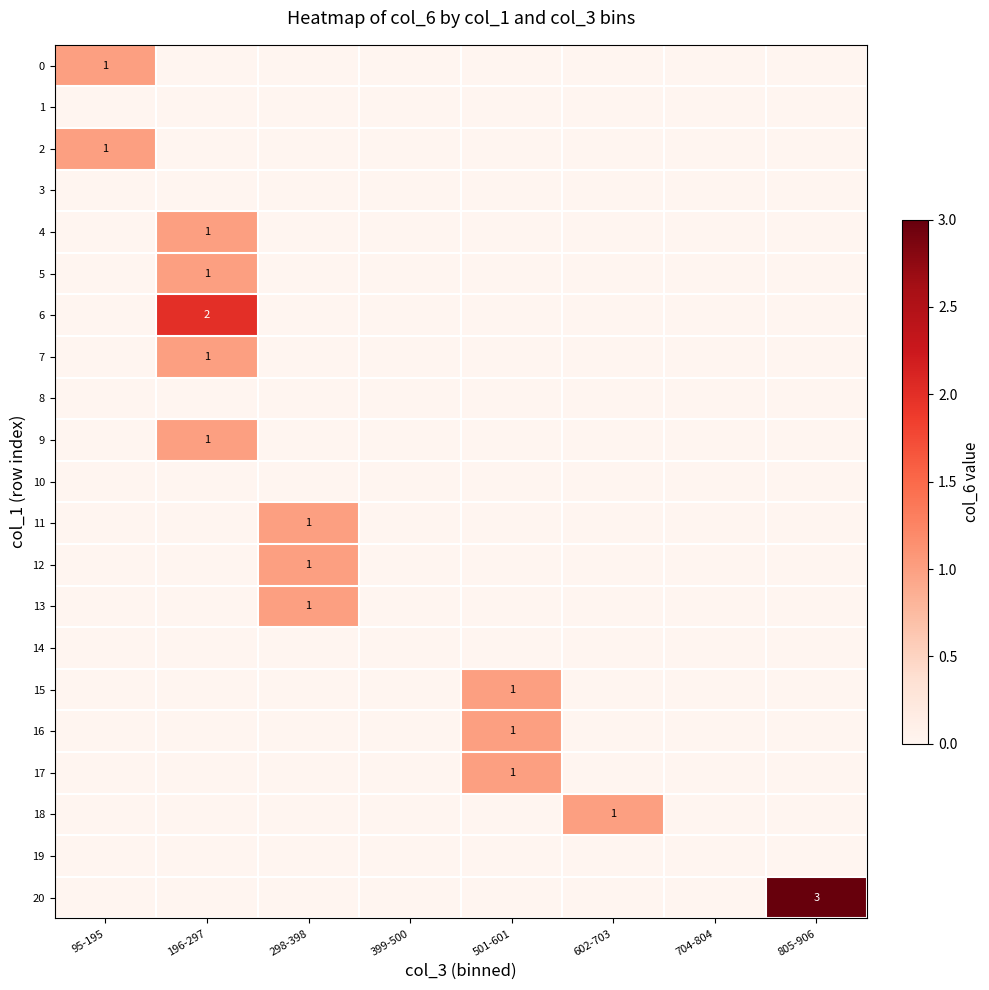

Which category has the lowest value across all series?

196-297